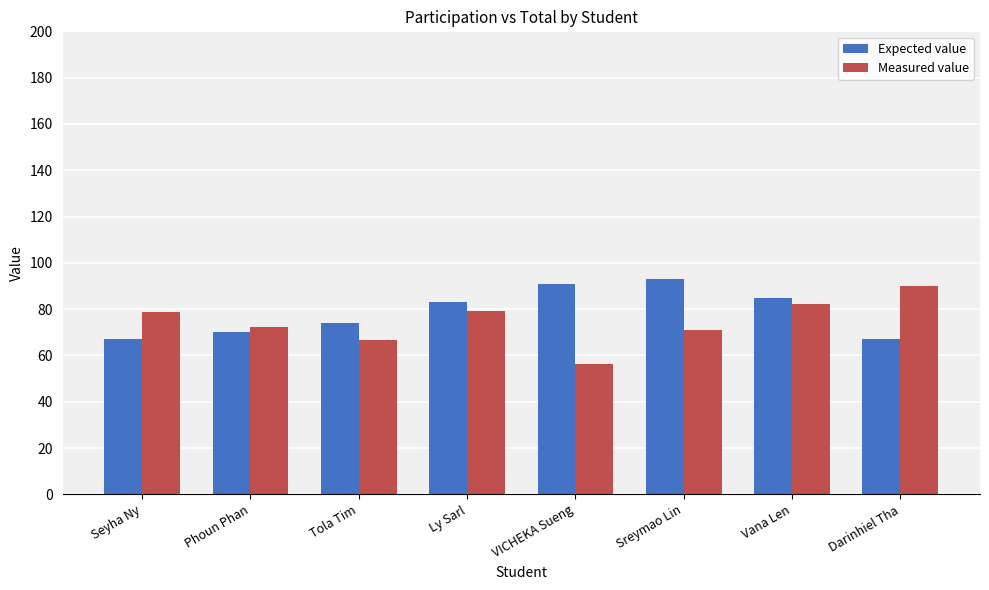

What is the difference between the maximum and minimum values in the Expected value series?

26.0